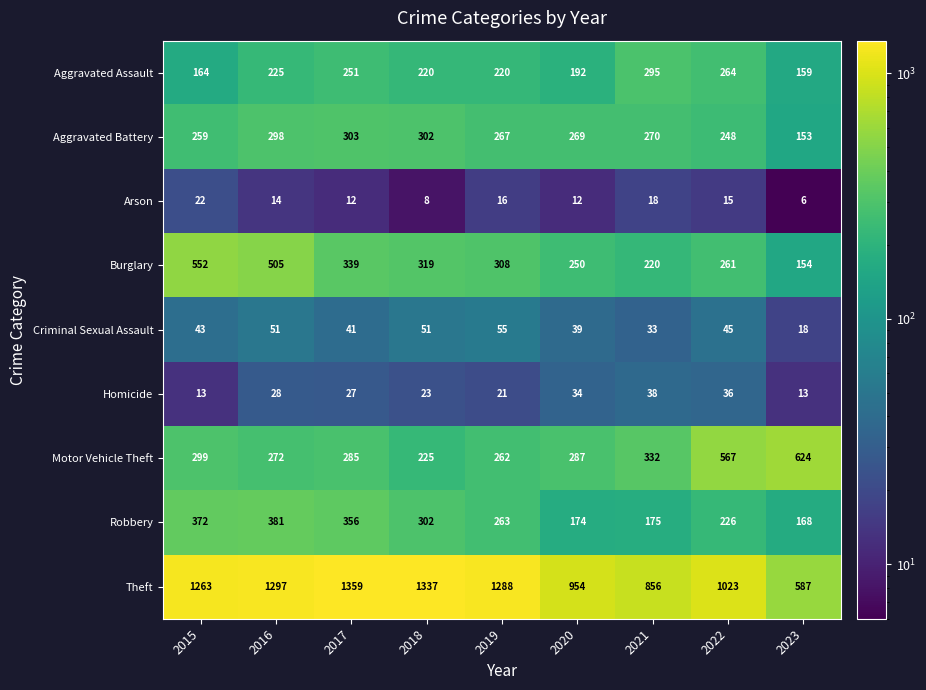

Which series has the largest total across all categories?

Theft